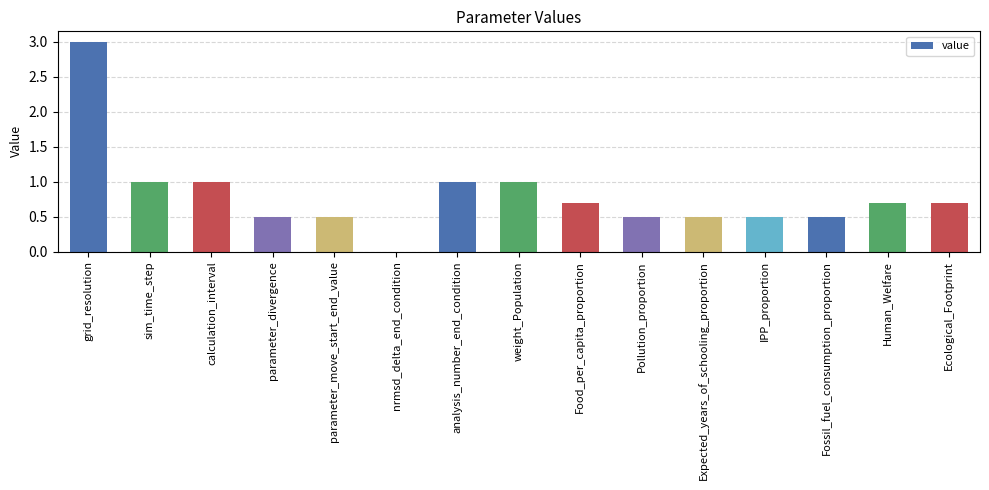

Does the chart contain stacked bars?

No